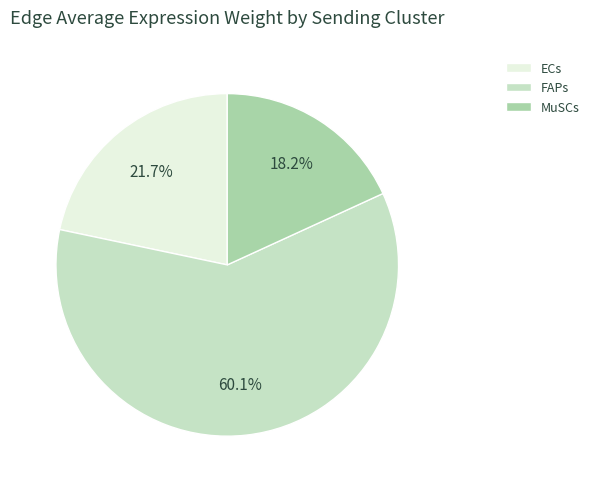

Which has a higher value, FAPs or ECs?

FAPs